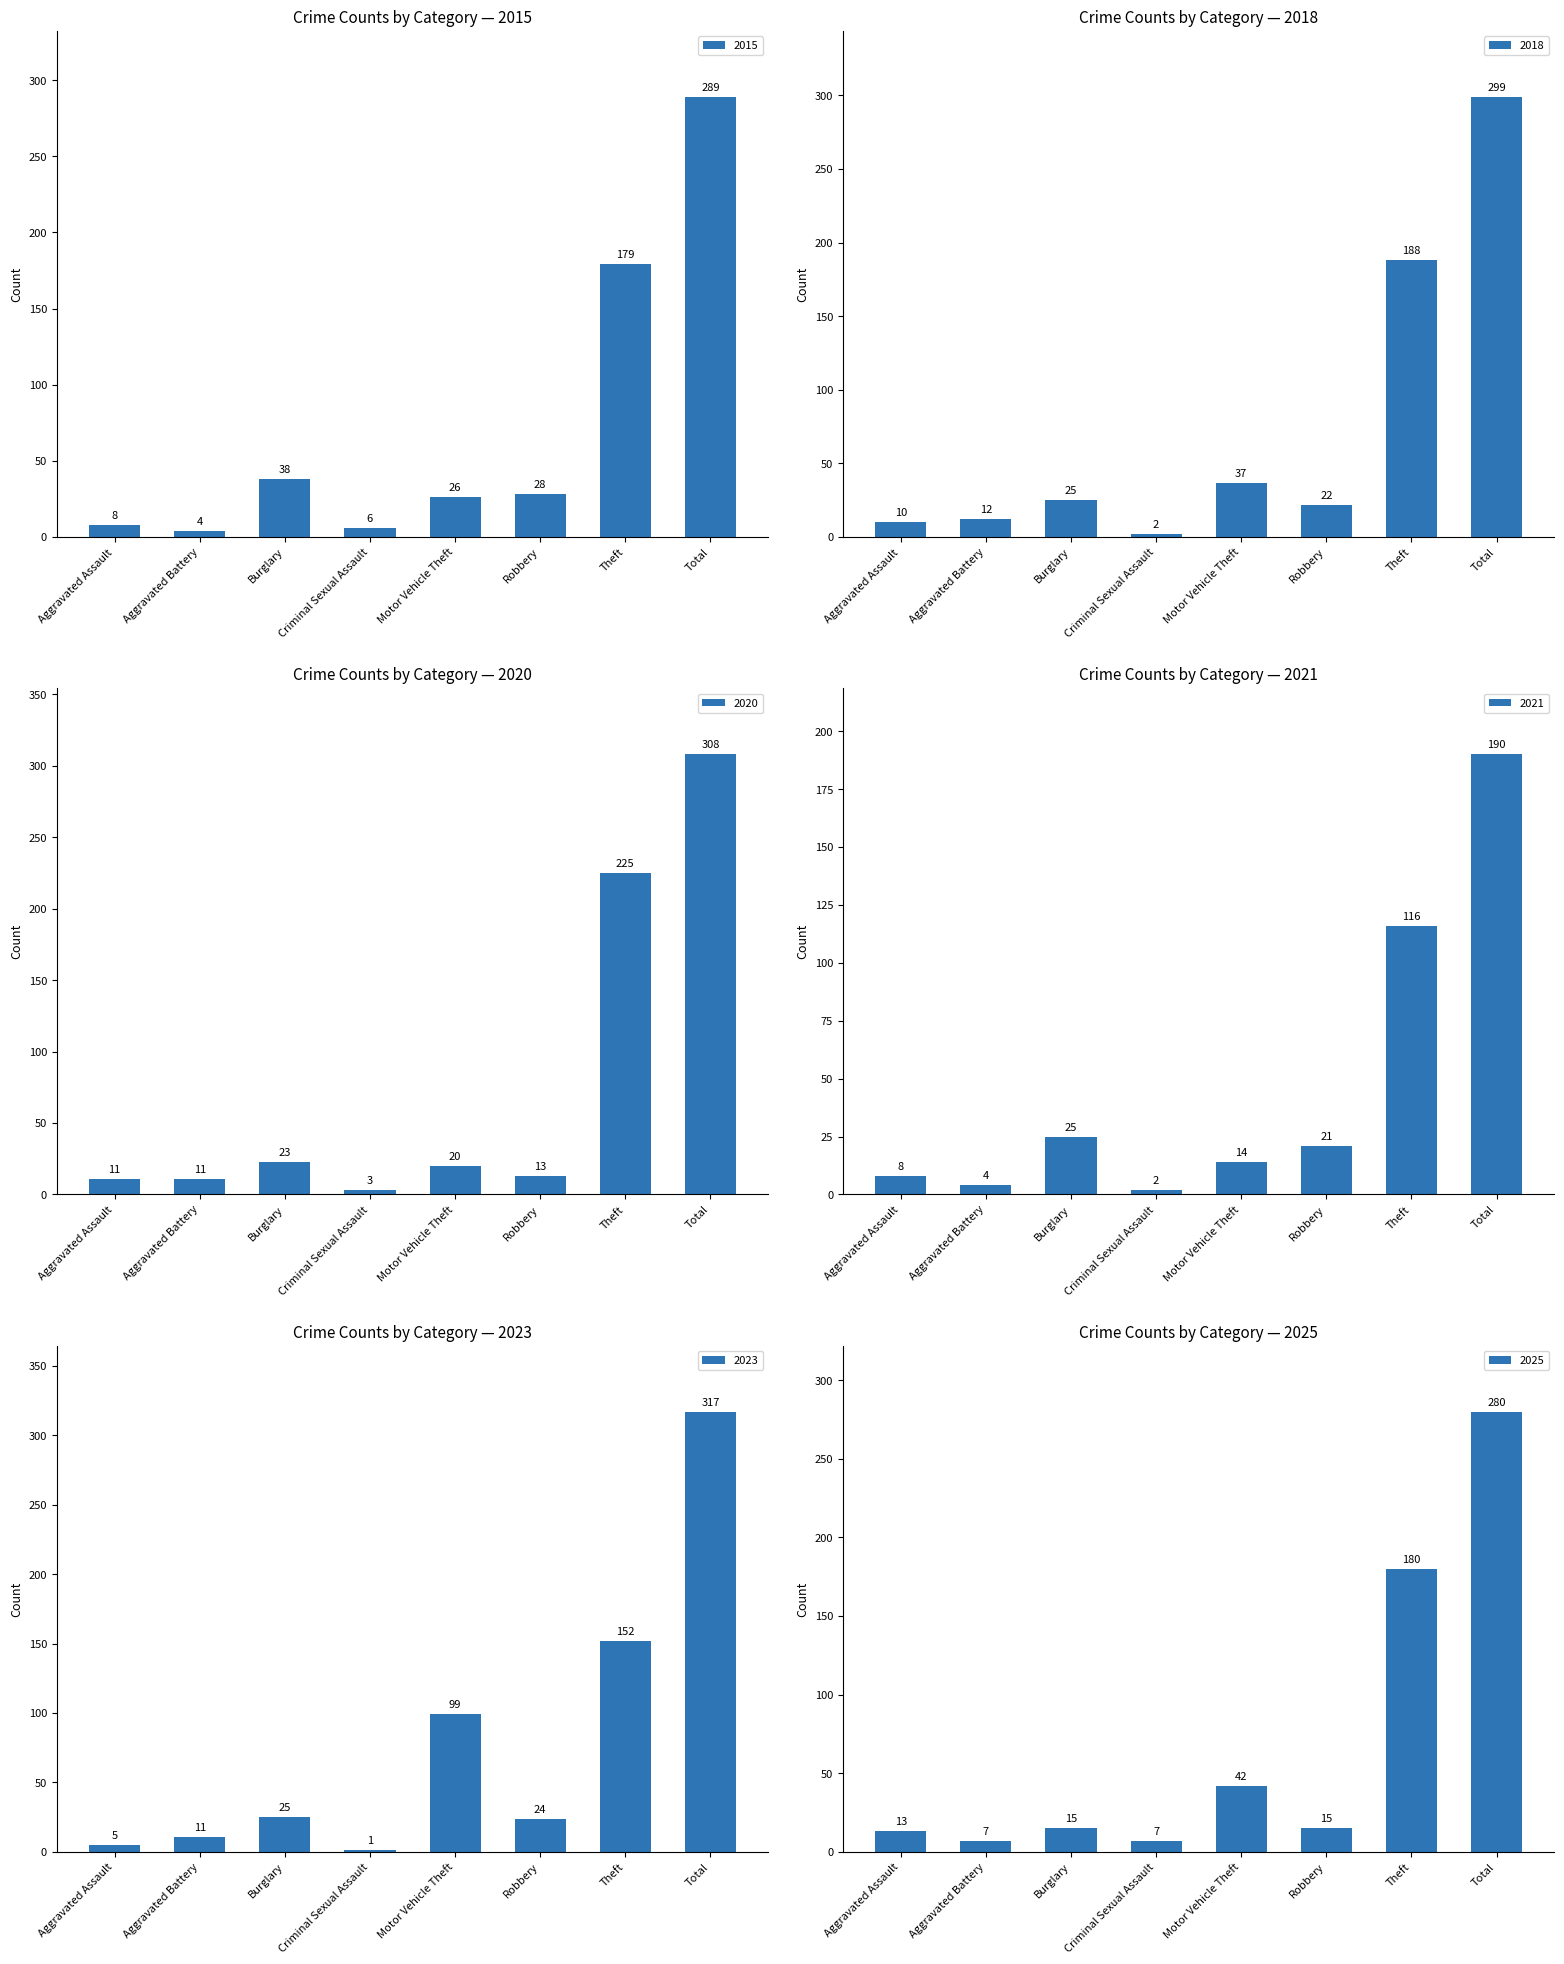

Which has a higher value, Aggravated Battery or Motor Vehicle Theft?

Motor Vehicle Theft